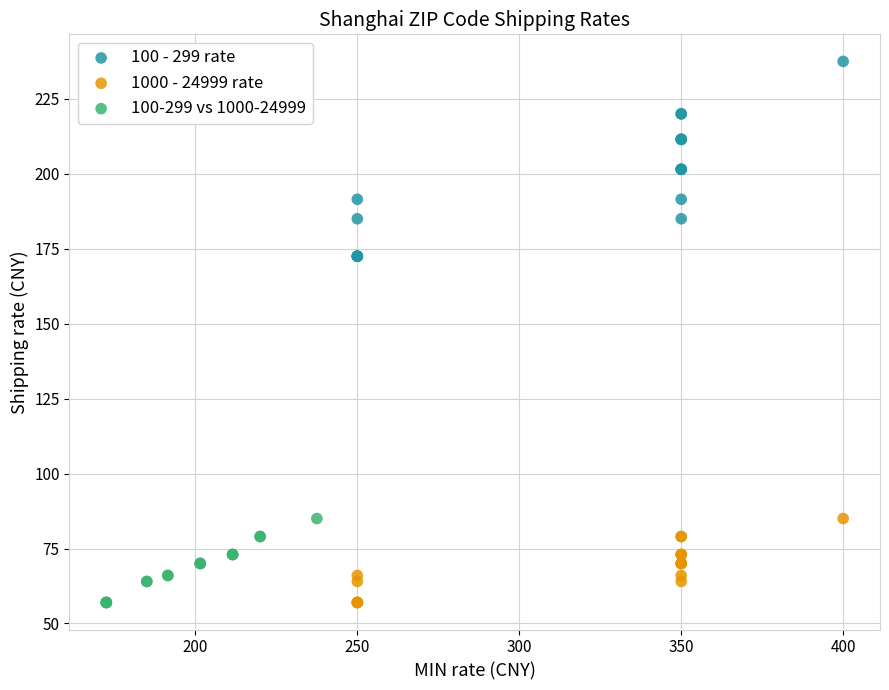

Which series has the widest spread of Y values?

100 - 299 rate